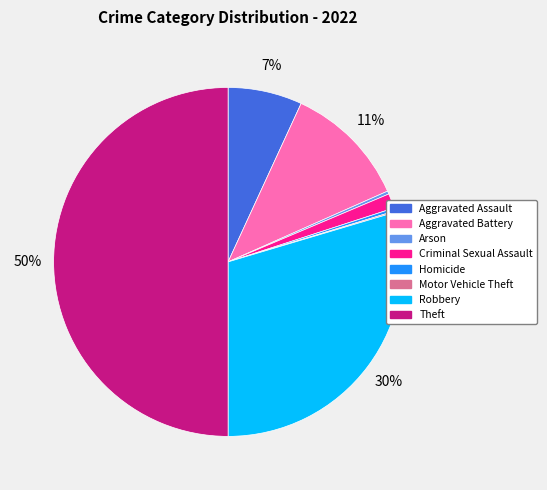

To the nearest percent, what percentage of the pie is Robbery?

30%